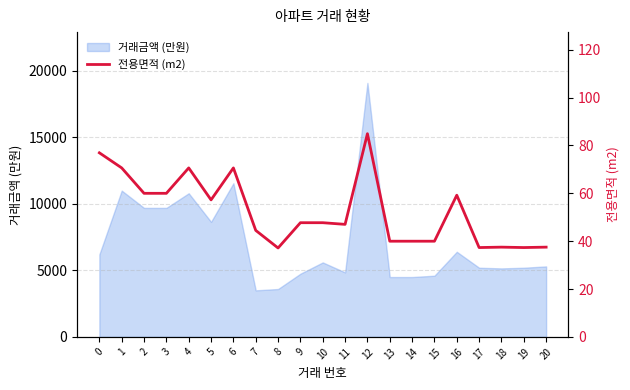

How many values exceed 47?

12